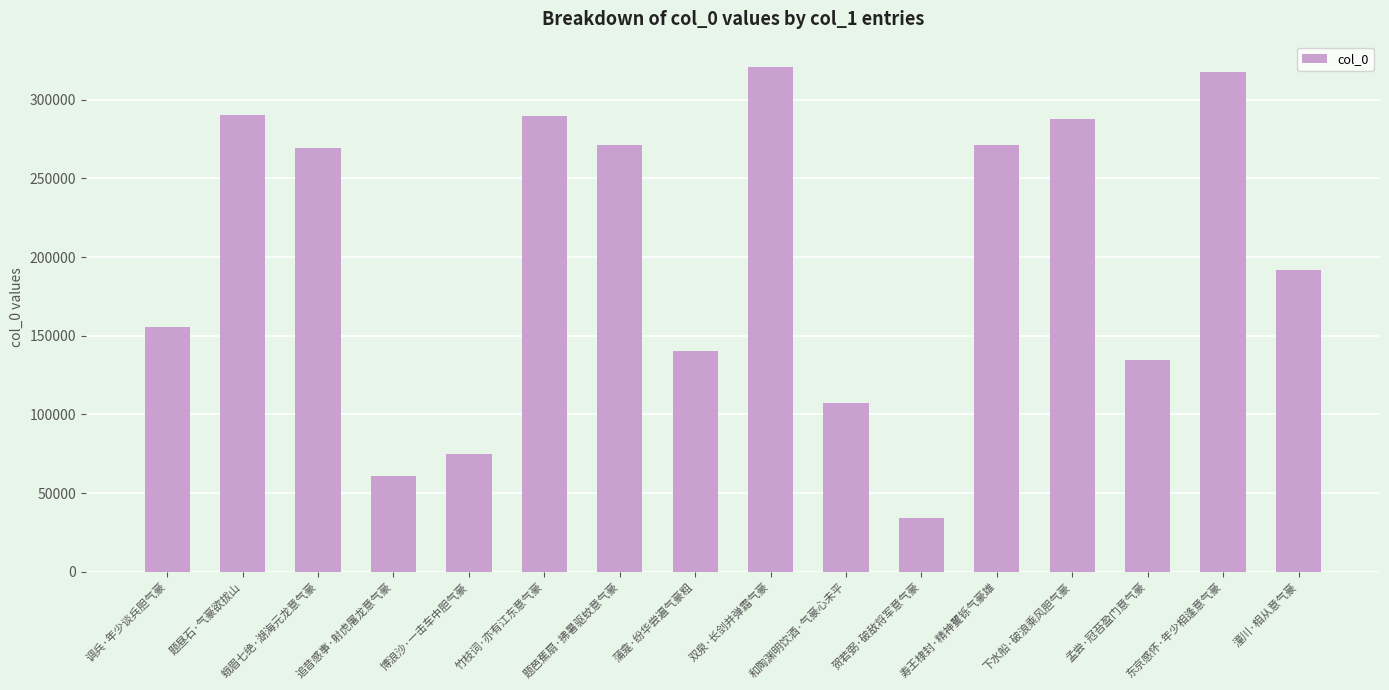

What is the average value?

201050